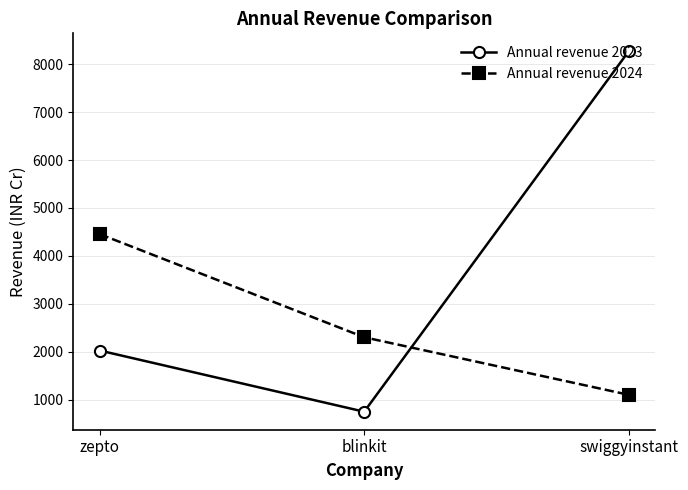

Where is Annual revenue 2024 nearest to the value 2777?

blinkit